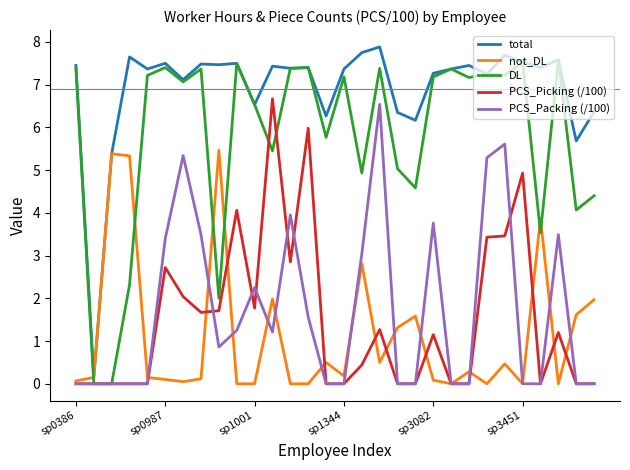

What is the greatest value displayed?

7.9